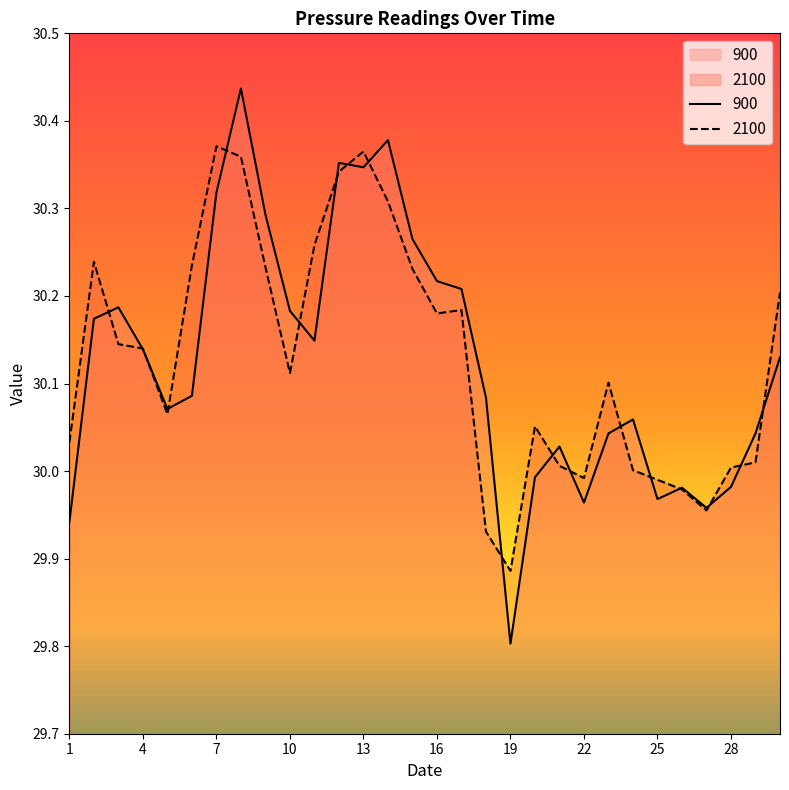

Reading right to left, what are all the values shown in this chart?

900: 30.1	30.0	30.0	30.0	30.0	30.0	30.1	30.0	30.0	30.0	30.0	29.8	30.1	30.2	30.2	30.3	30.4	30.3	30.4	30.1	30.2	30.3	30.4	30.3	30.1	30.1	30.1	30.2	30.2	29.9
2100: 30.2	30.0	30.0	30.0	30.0	30.0	30.0	30.1	30.0	30.0	30.1	29.9	29.9	30.2	30.2	30.2	30.3	30.4	30.3	30.3	30.1	30.2	30.4	30.4	30.2	30.1	30.1	30.1	30.2	30.0